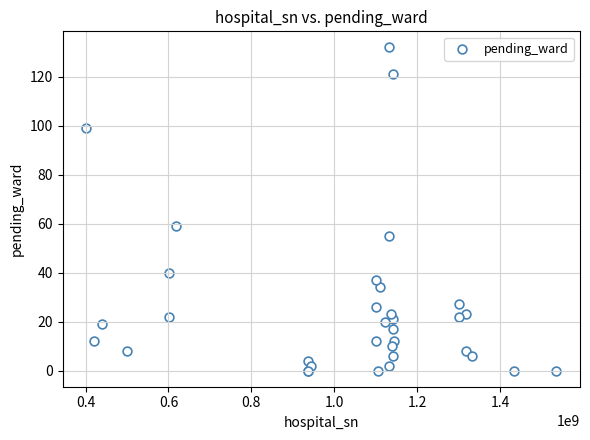

What Y value in the scatter plot is closest to 66?

59